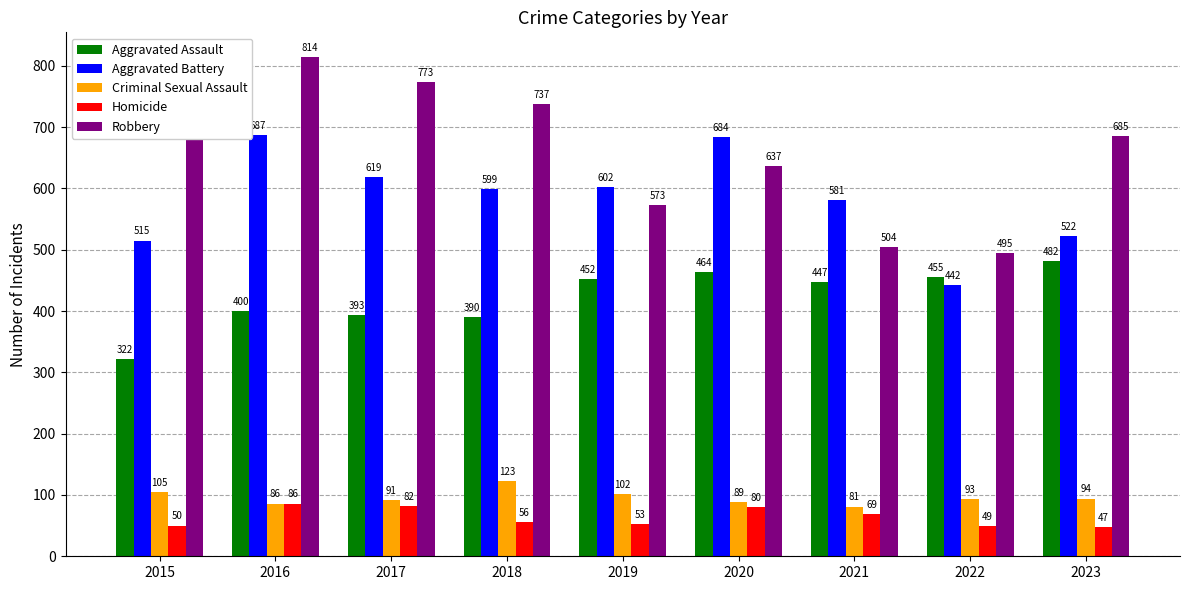

What are all the series names shown in the legend?

Aggravated Assault, Aggravated Battery, Criminal Sexual Assault, Homicide, Robbery